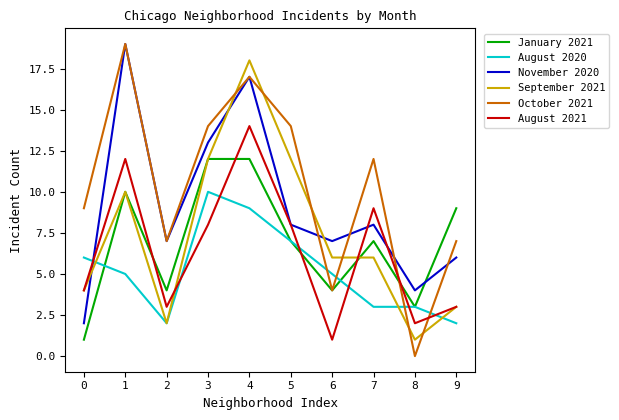

At how many categories does at least one series exceed 1?

10